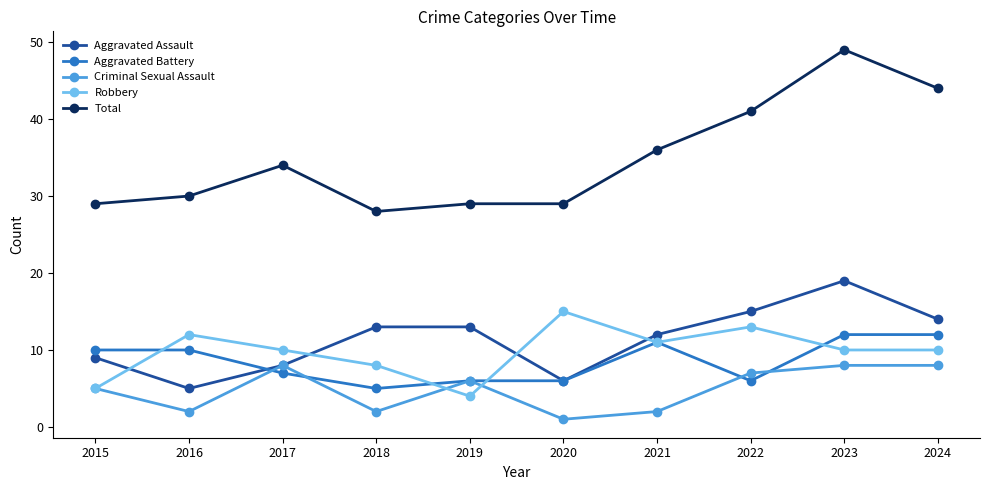

True or false: Total and Aggravated Battery cross at least once.

False